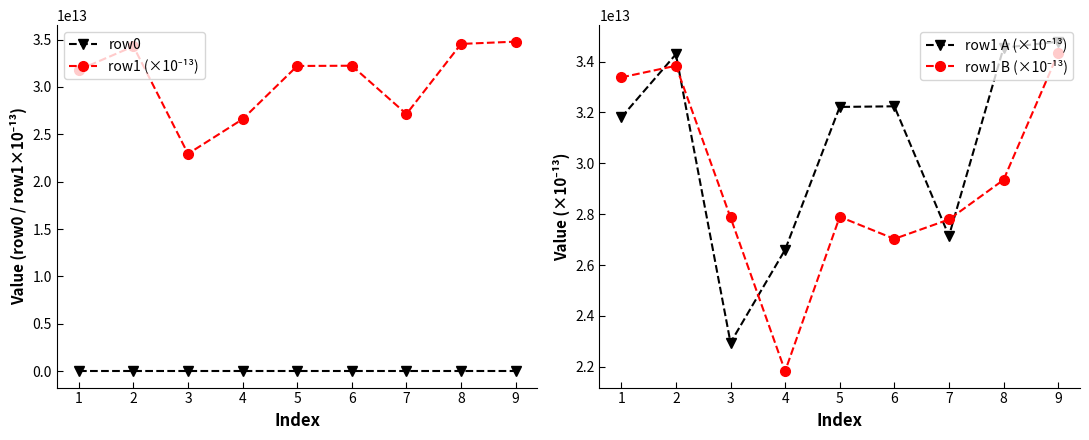

What is the sum of the row1 (×10⁻¹³) values at 8 and 5?

66763178800000.0